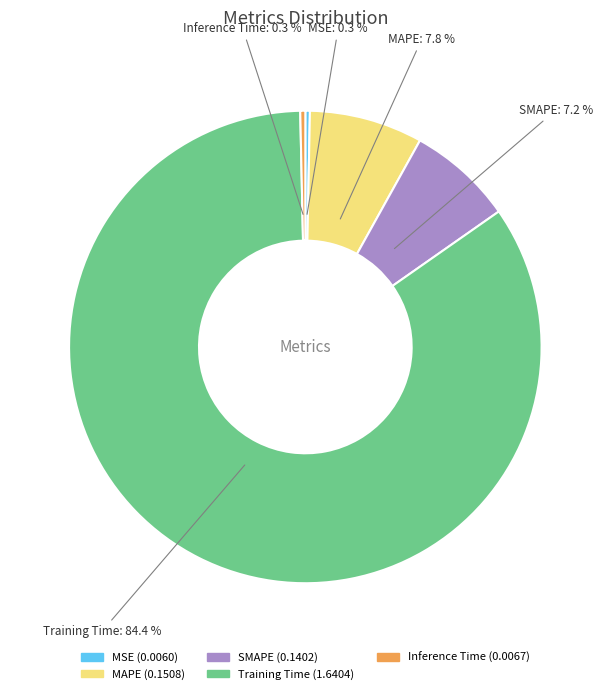

Is there any slice that represents more than half of the pie?

Yes